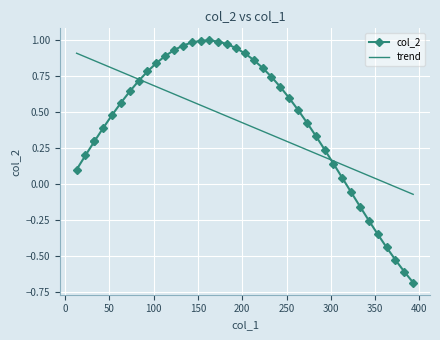

True or false: trend has a value of 0.3 at 12.

False